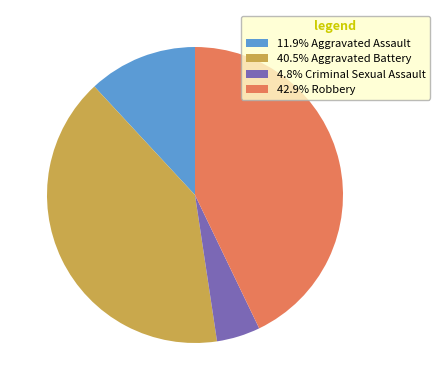

Approximately how many times larger is the value at 42.9% Robbery compared to 4.8% Criminal Sexual Assault?

9.0